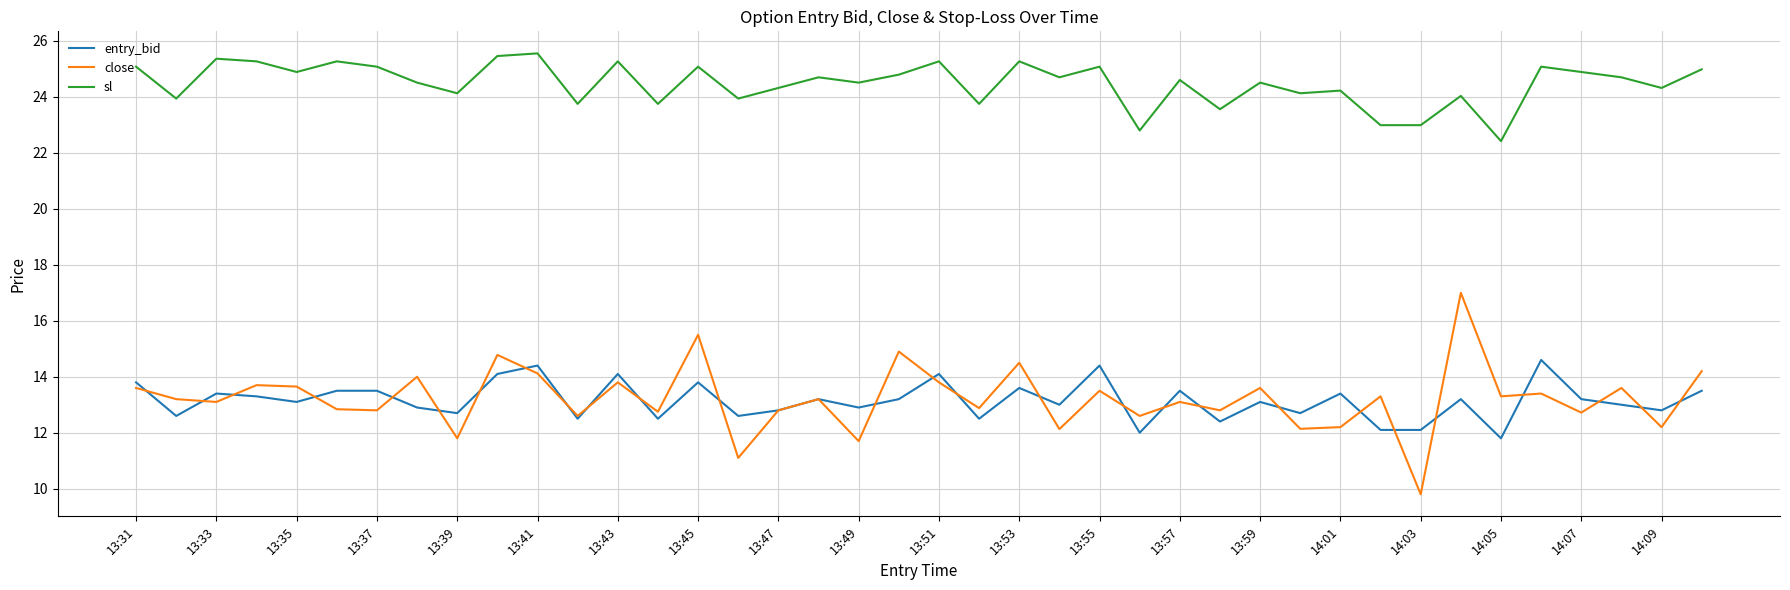

What is the average value of the entry_bid series?

13.1